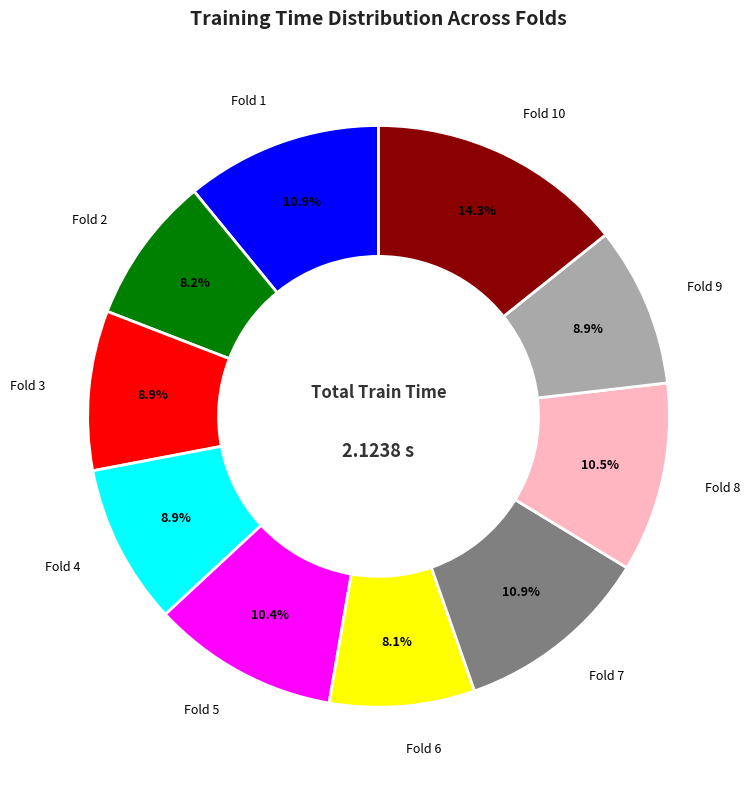

Is there a majority slice in this chart?

No